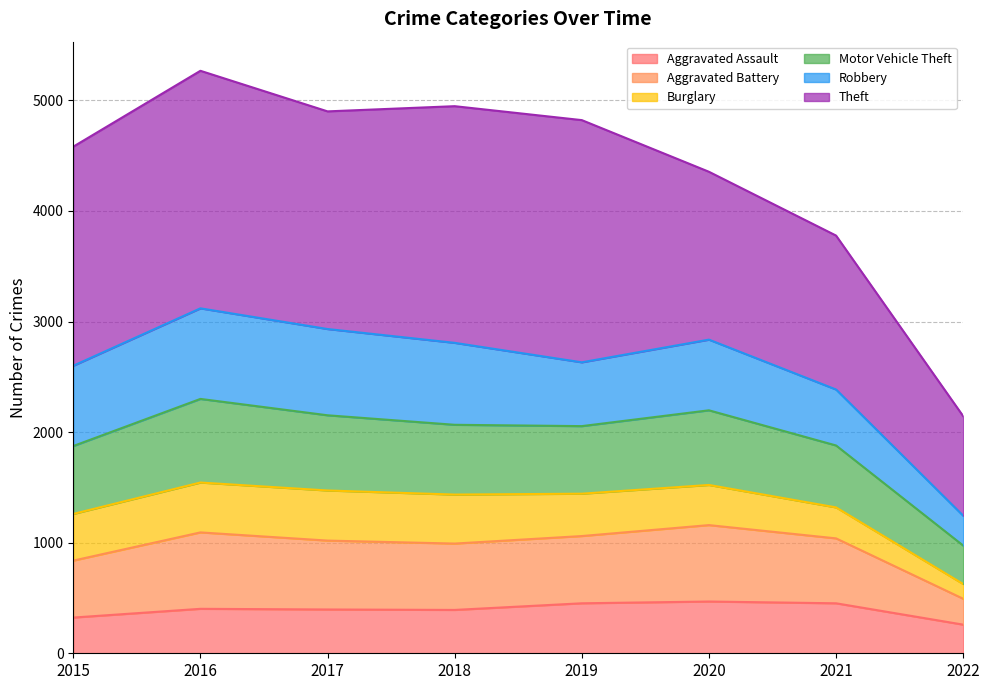

Is the value of Motor Vehicle Theft at 2015 greater than the value of Aggravated Assault at 2020?

Yes